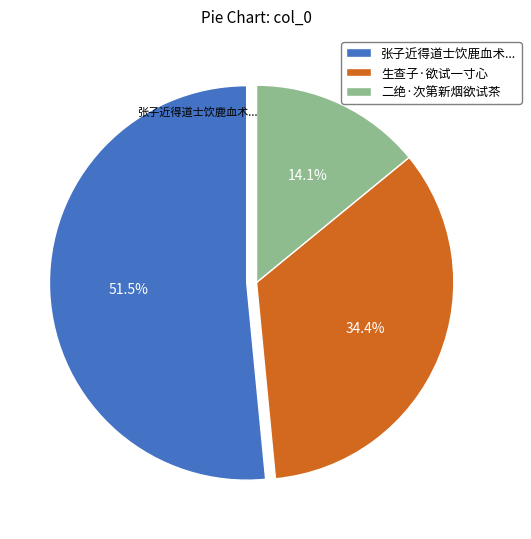

Is there a majority slice in this chart?

Yes